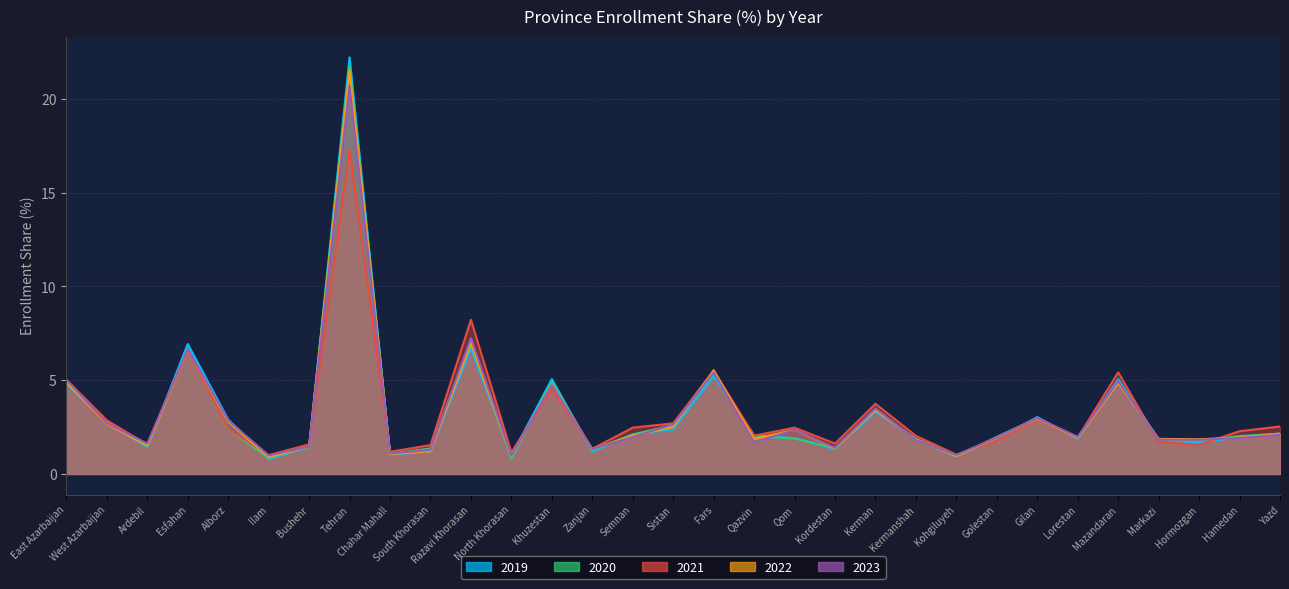

Which label corresponds to the largest value in the chart?

Tehran